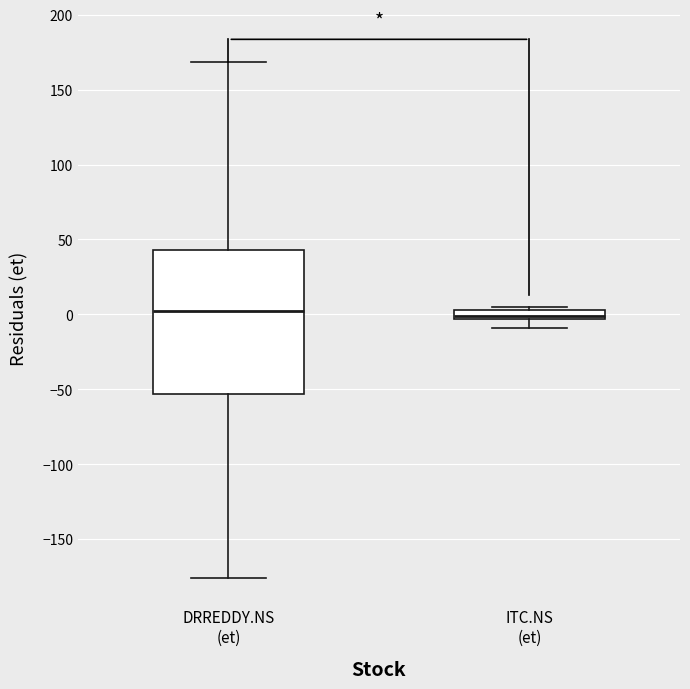

Where does the lower whisker of the box for ITC.NS (et) end on the y-axis? The values are not printed on the chart, so give them approximately, as read against the axis.

-10